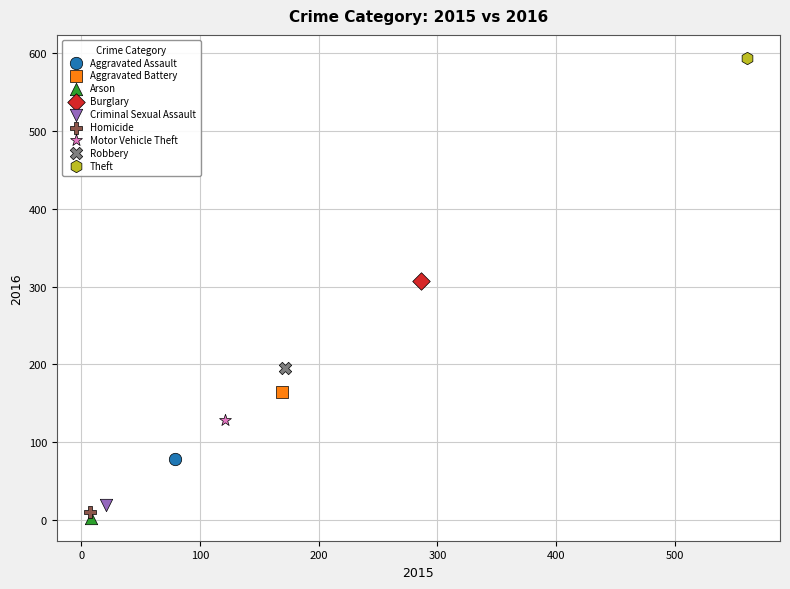

Which series contains the highest Y value?

Theft